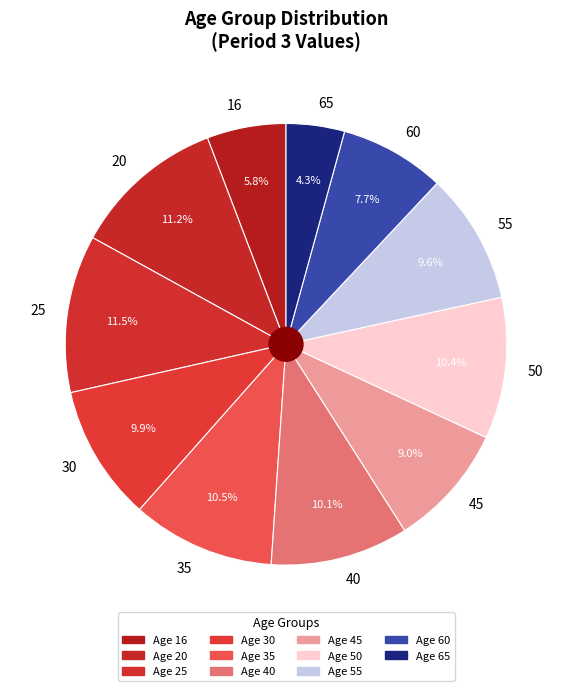

Between 25 and 45, which is larger?

25